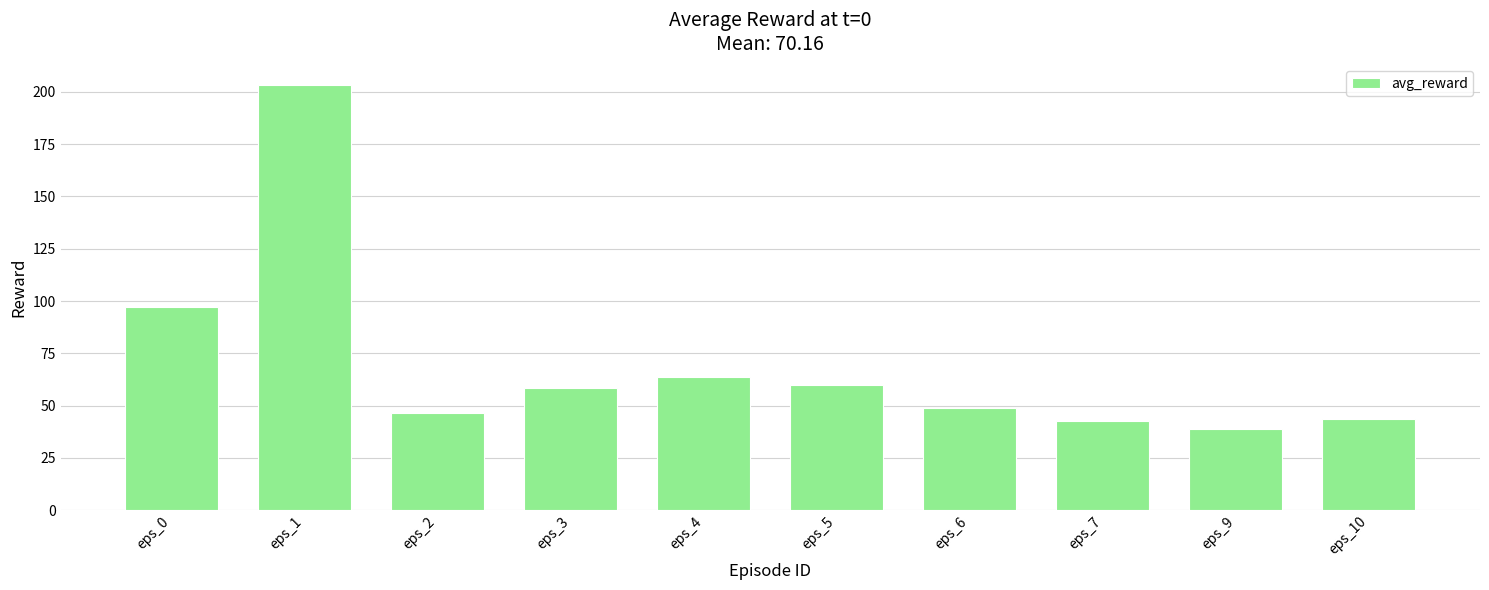

How many values exceed 58?

5